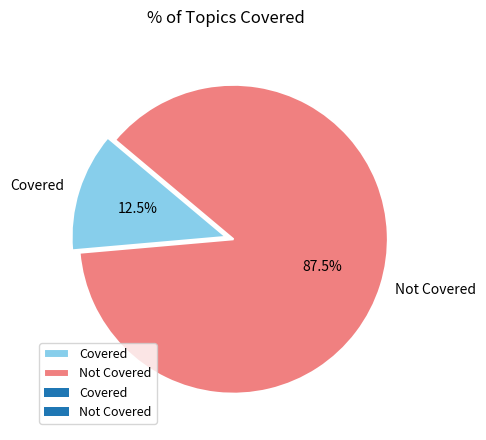

To the nearest percent, what is the difference between the largest and smallest slice percentages?

75%